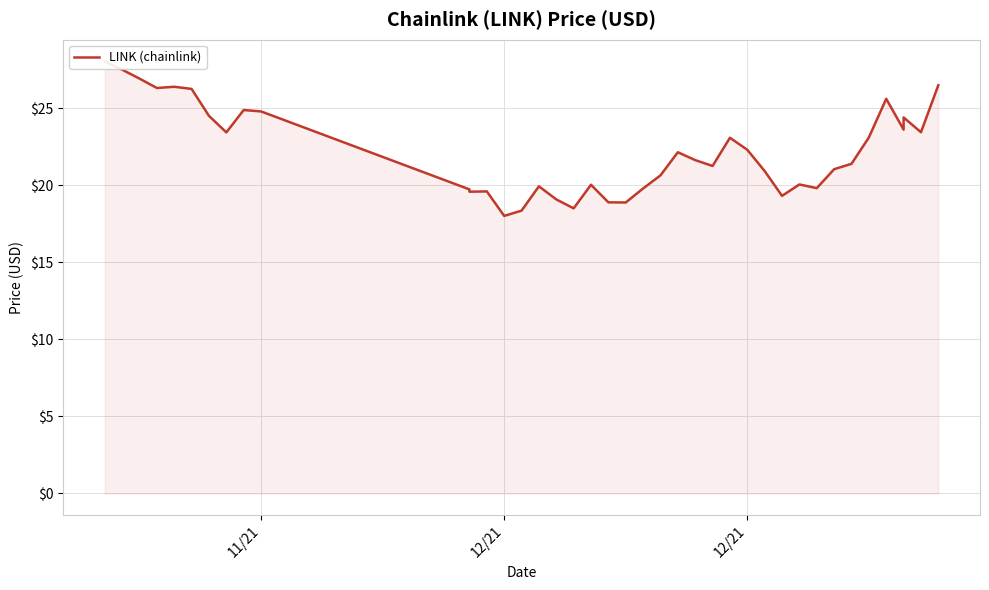

Reading left to right, transcribe all the data shown in this chart.

28.0	27.5	26.9	26.3	26.4	26.2	24.5	23.4	24.9	24.8	19.7	19.6	19.6	18.0	18.4	19.9	19.1	18.5	20.0	18.9	18.9	19.8	20.6	22.1	21.6	21.2	23.1	22.3	20.9	19.3	20.1	19.8	21.0	21.4	23.1	25.6	23.6	24.4	23.4	26.5